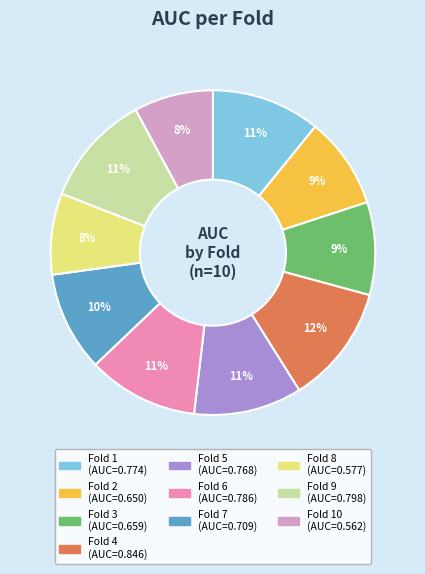

Is there any slice that represents more than half of the pie?

No